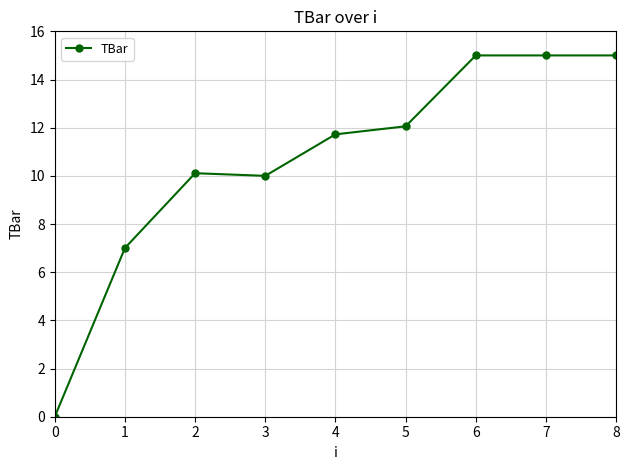

Approximately how many times larger is the value at 3 compared to 2?

1.0